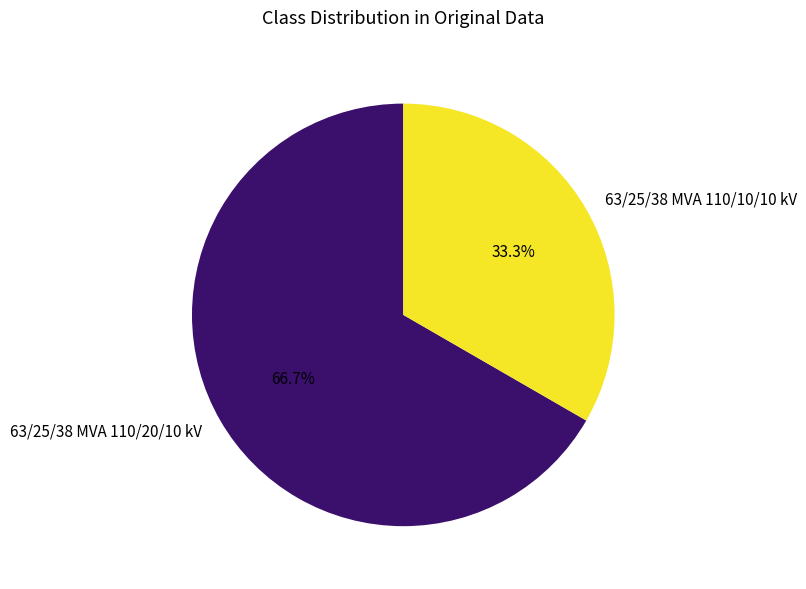

Combined, what portion of the pie is 63/25/38 MVA 110/10/10 kV and 63/25/38 MVA 110/20/10 kV?

100.0%